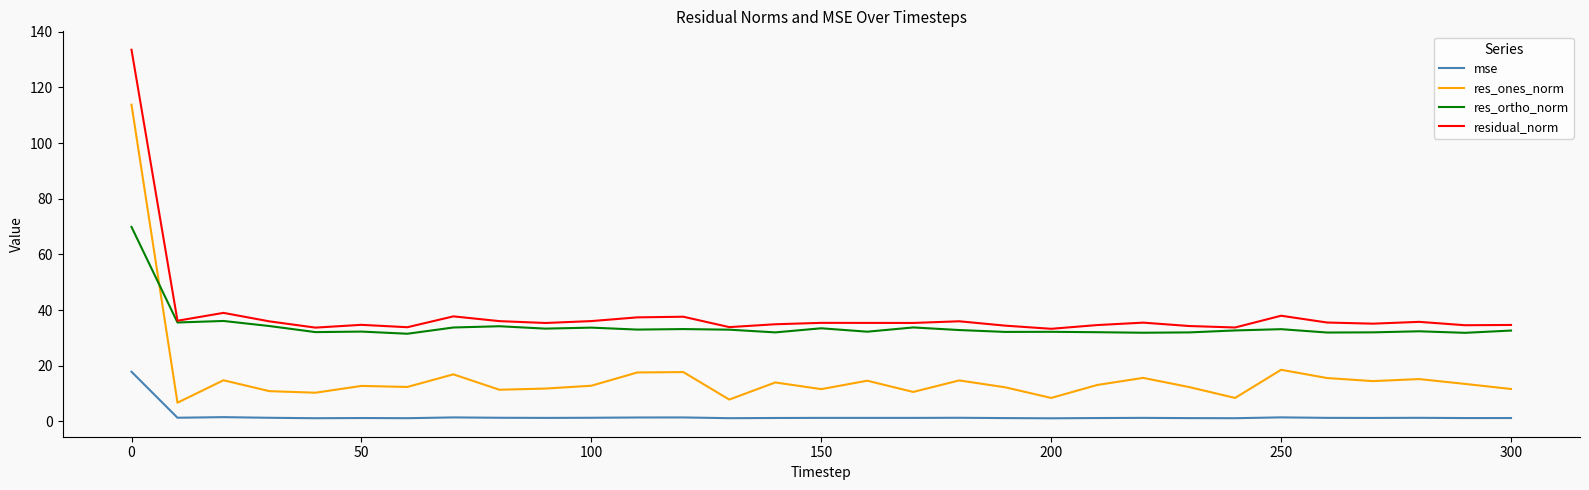

True or false: residual_norm and mse intersect in this chart.

False